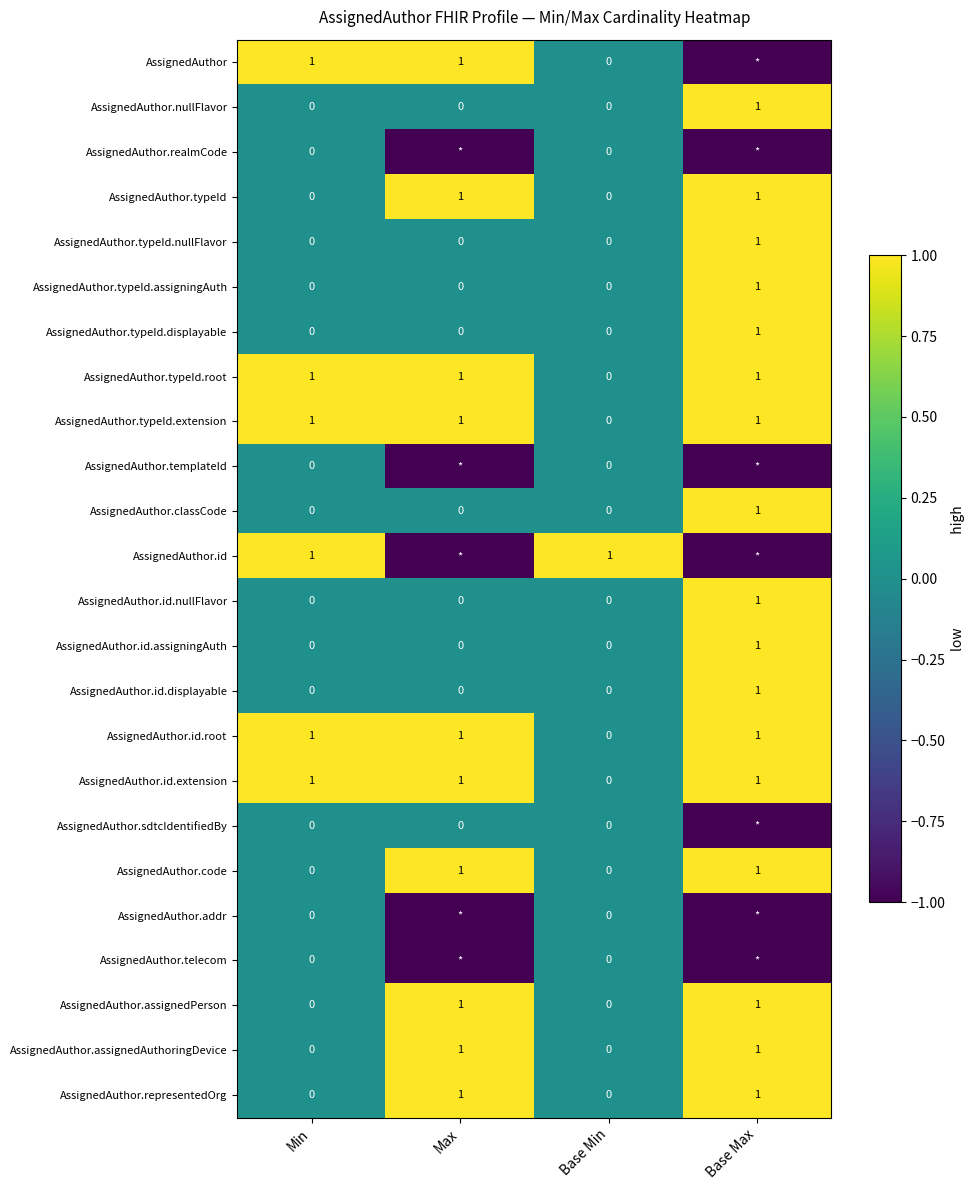

Is it true that AssignedAuthor.typeId.extension equals 1 at Min?

True